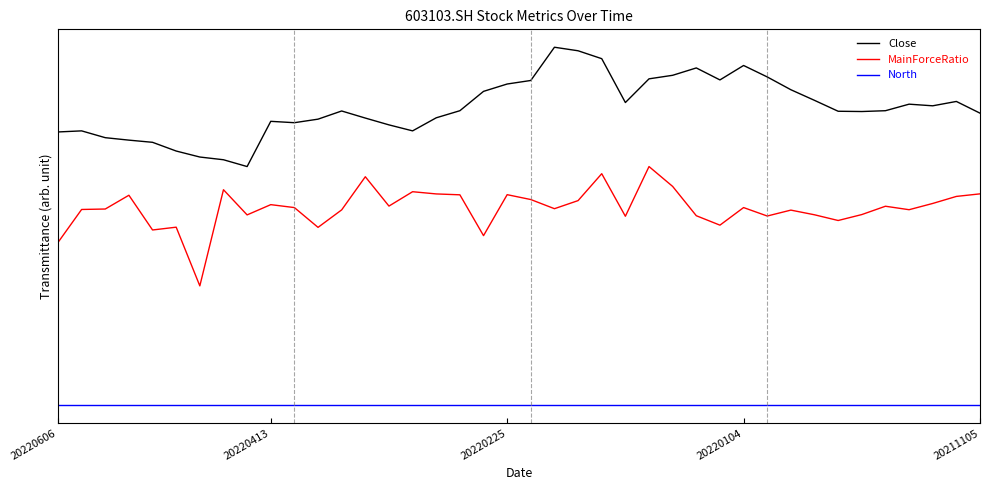

Is this an area chart (filled region under the line)?

No